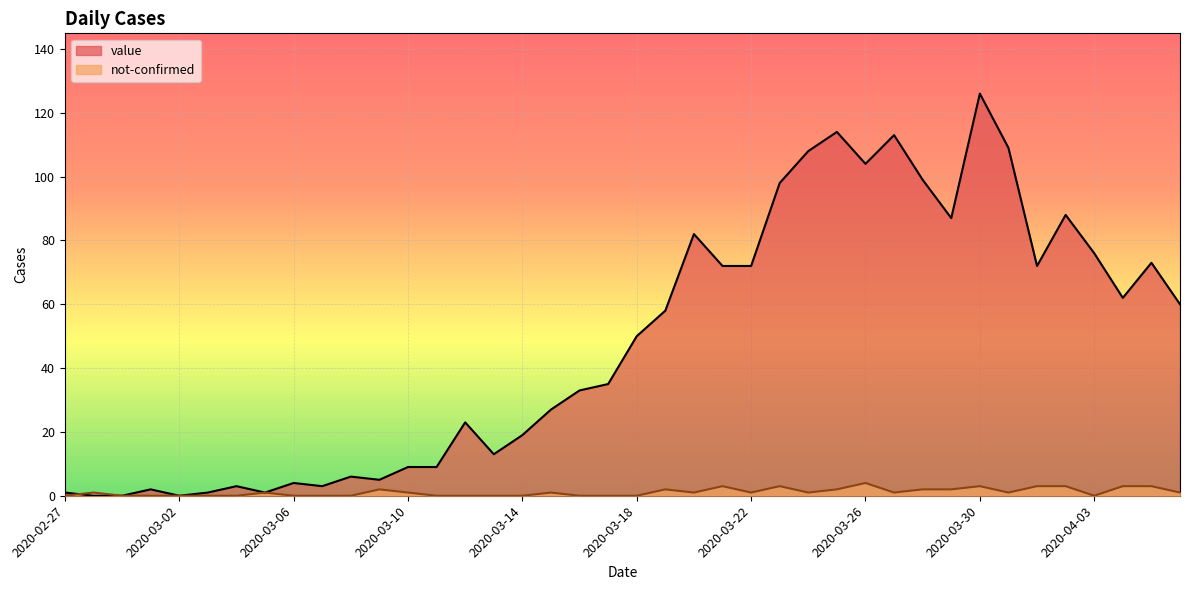

Where is the first local minimum for value?

2020-03-02